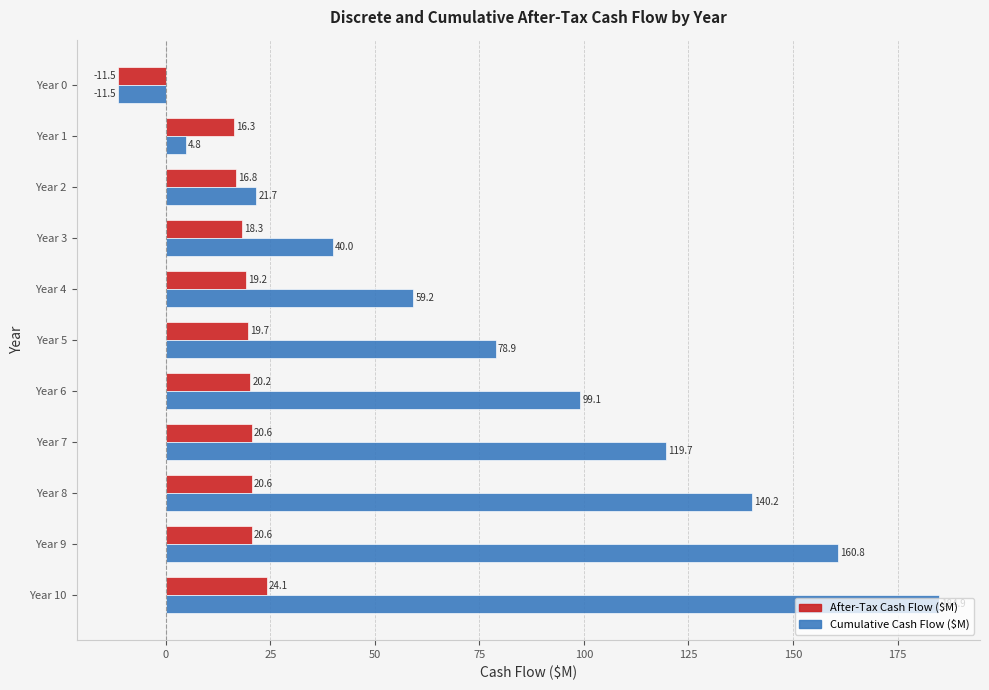

How many series are shown in this chart?

2